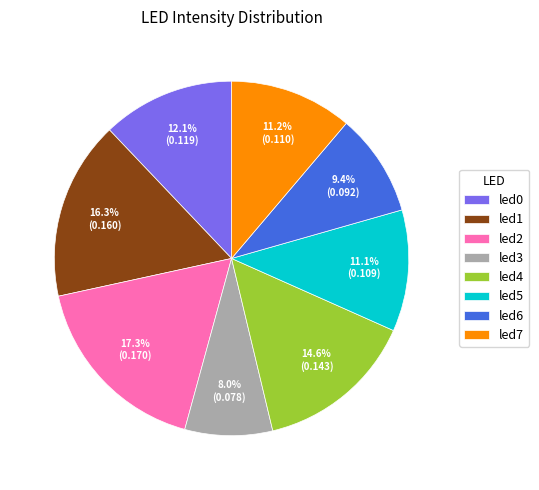

Between led5 and led2, which is larger?

led2